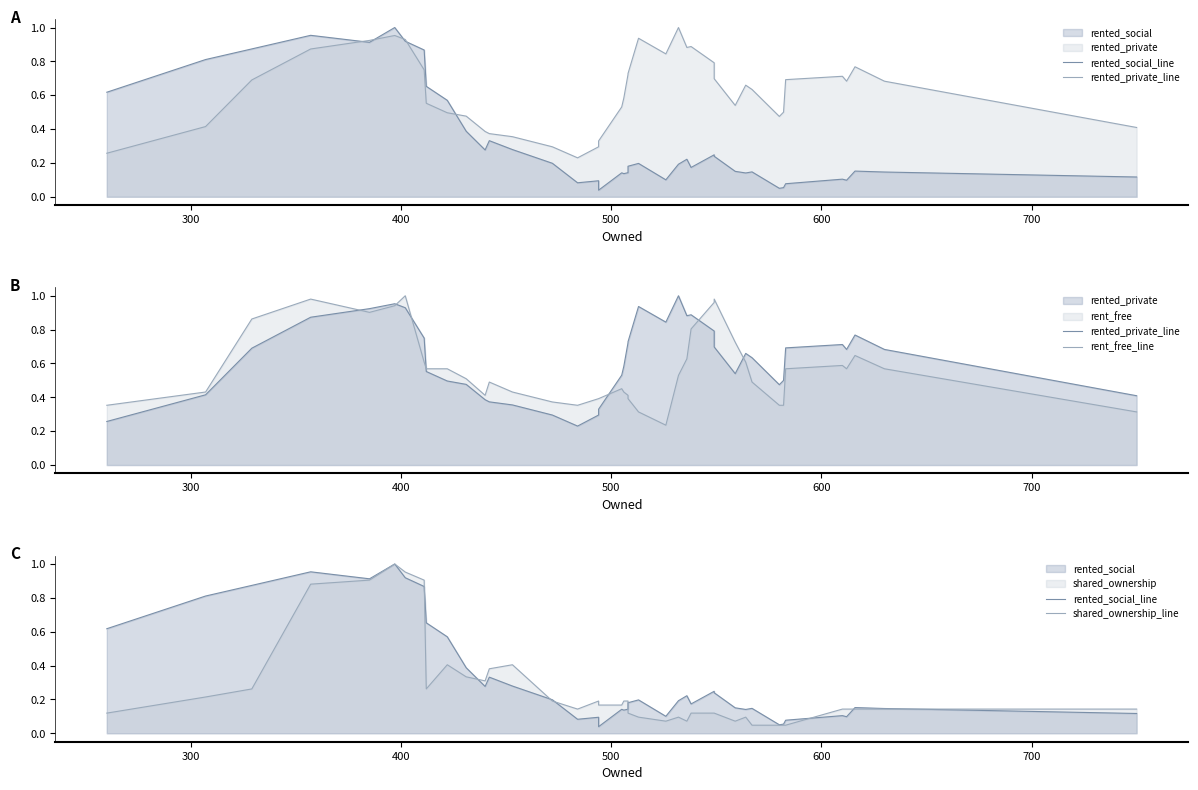

Is the value of shared_ownership_line at 7 greater than the value of rent_free_line at 25?

Yes